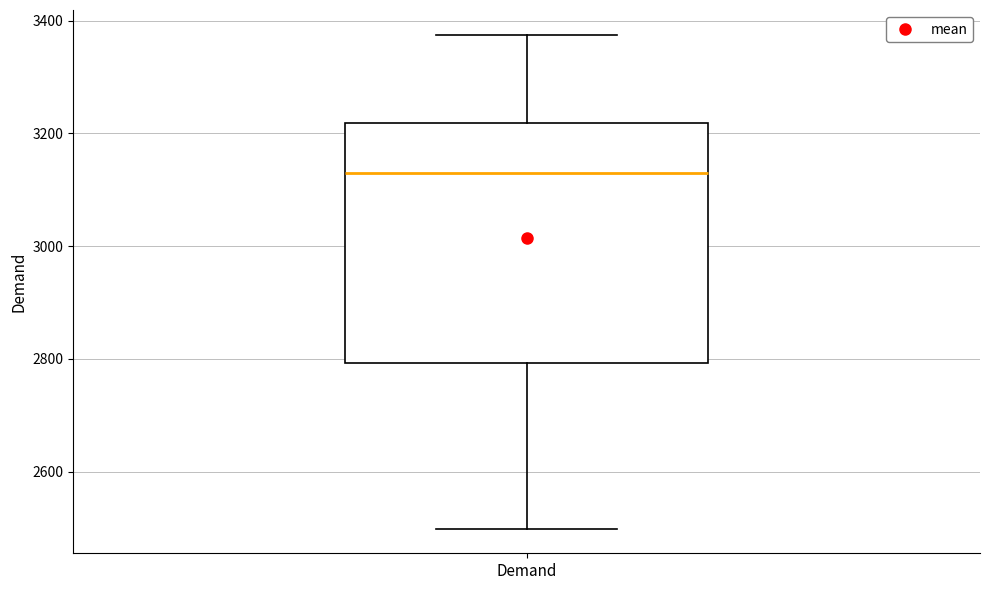

Where does the median line of the box for Demand sit on the y-axis? The values are not printed on the chart, so give them approximately, as read against the axis.

3140